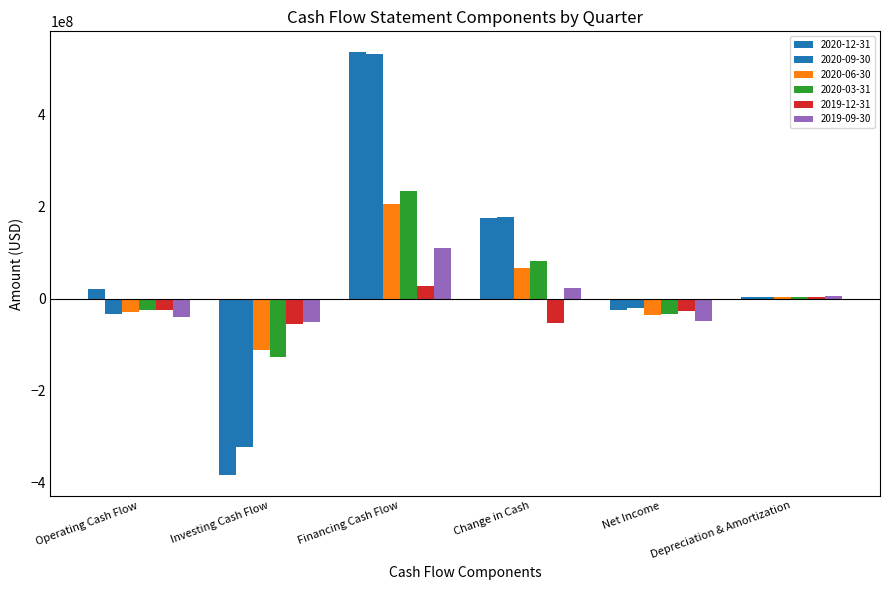

At which category is the sum across all series the highest?

Financing Cash Flow